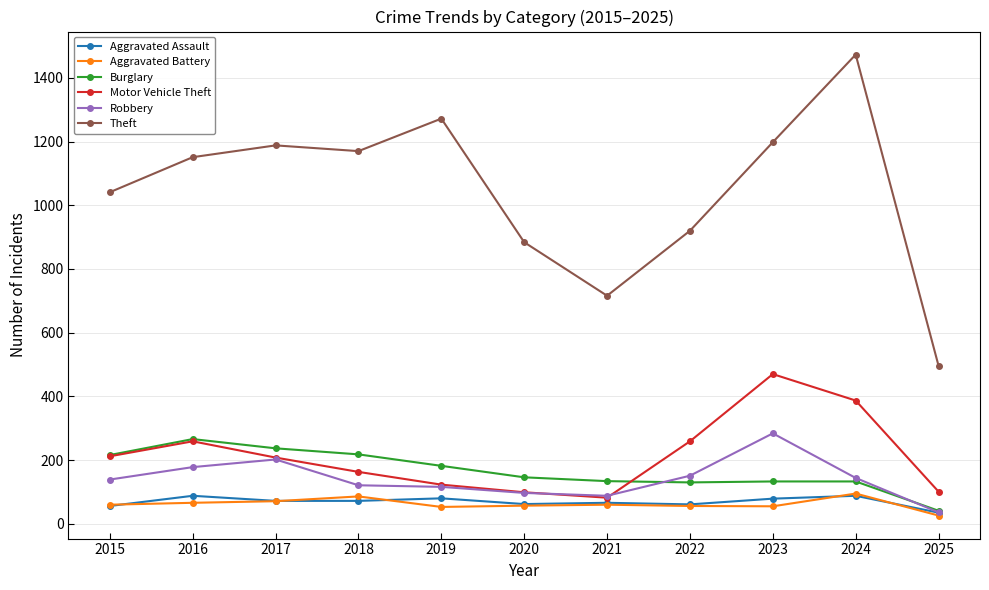

At which label does Motor Vehicle Theft first exceed 208?

2015